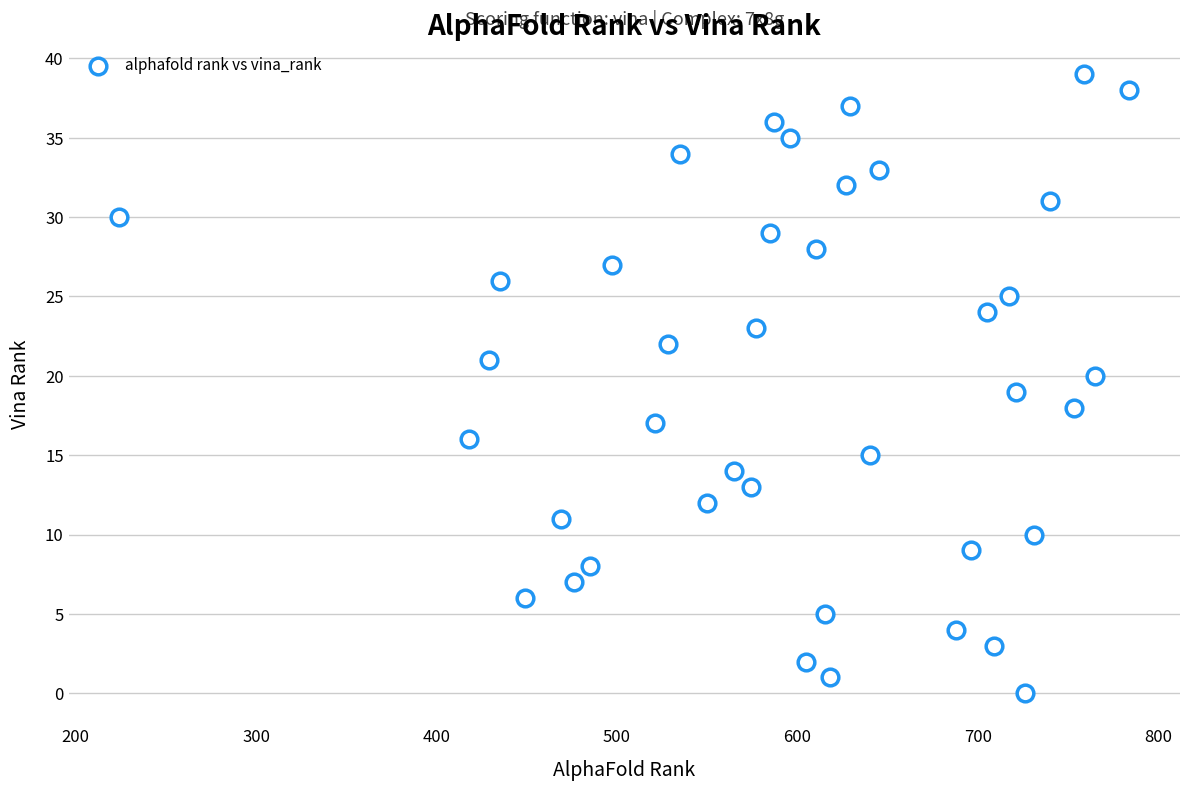

What is the range of X values (max minus min)?

560